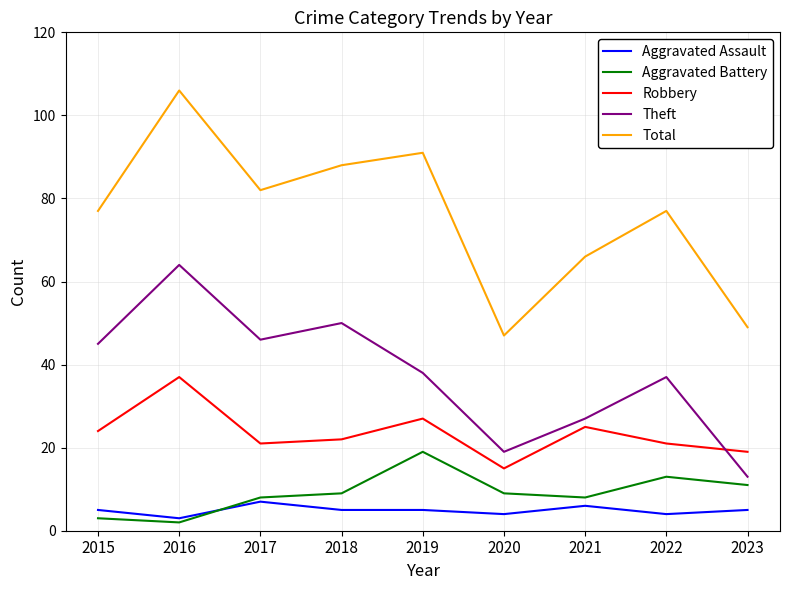

Is this an area chart (filled region under the line)?

No